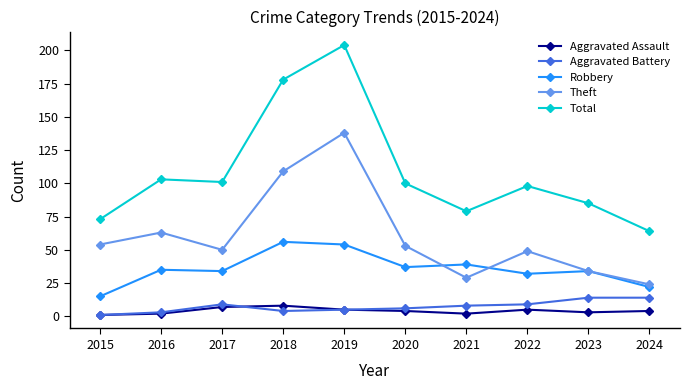

True or false: Aggravated Assault has a value of 1 at 2015.

True